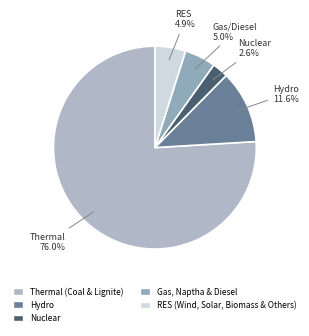

To the nearest percent, what percentage of the pie is RES (Wind, Solar, Biomass & Others)?

5%